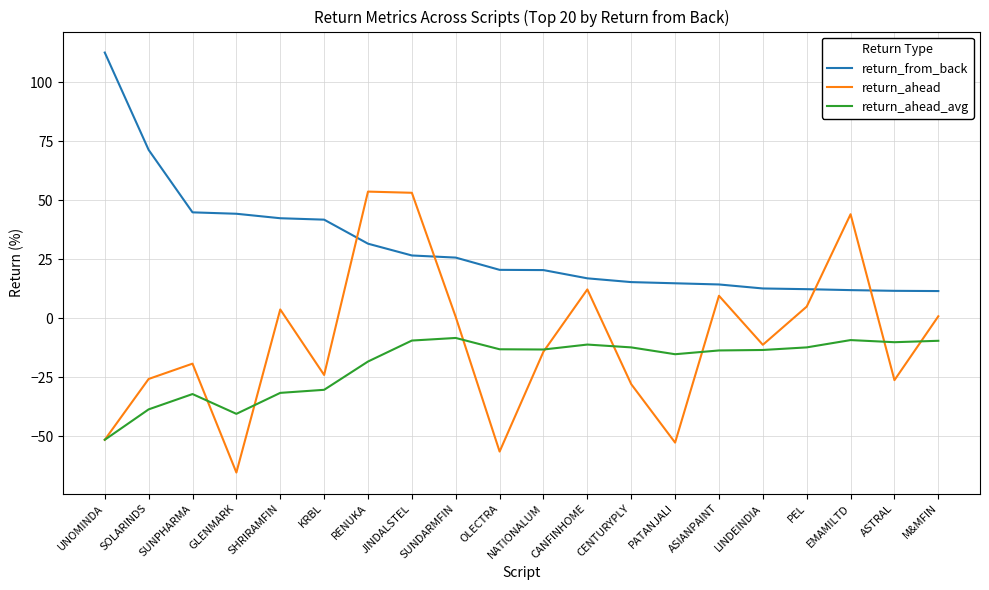

How many distinct data groups are displayed?

3